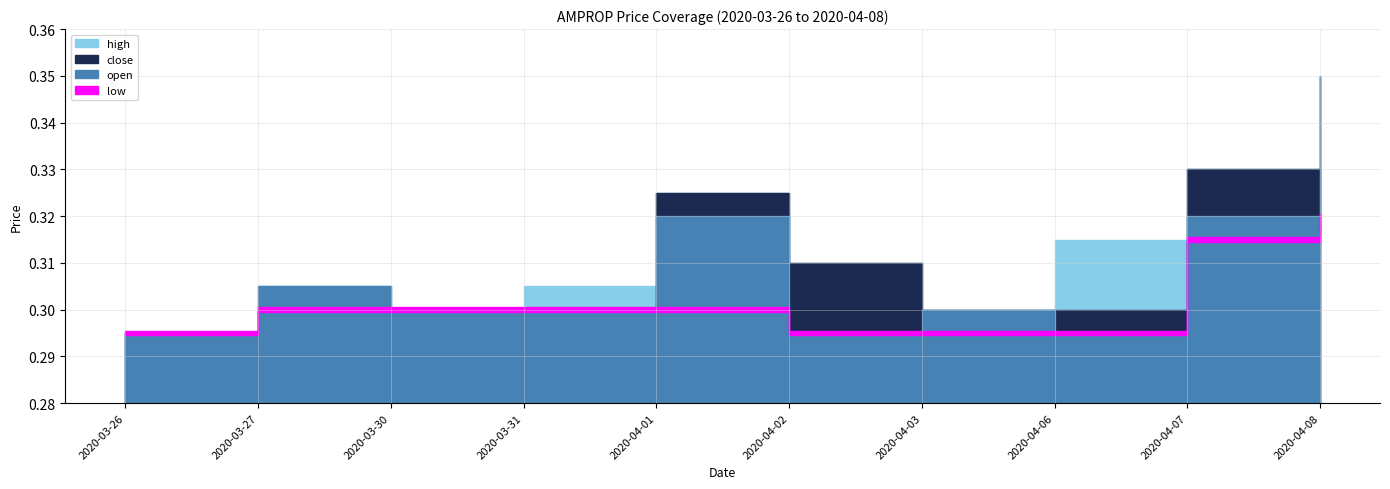

Where is the first local maximum for high?

2020-03-27